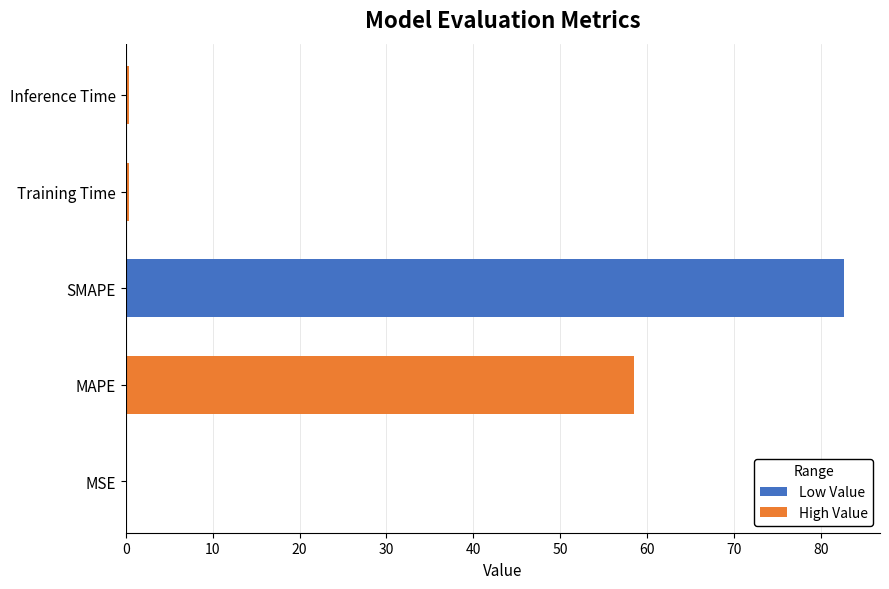

True or false: the data shows 58.5 at MAPE.

True